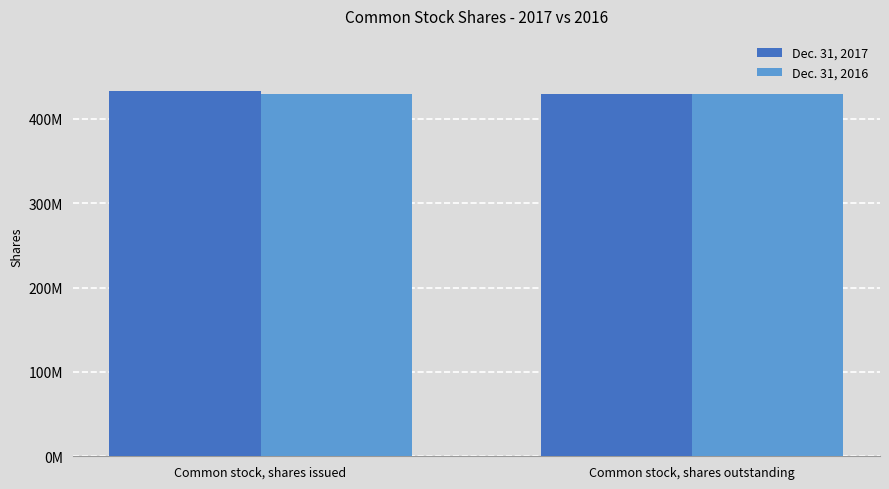

What is the label of the 2nd bar from the left?

Common stock, shares outstanding